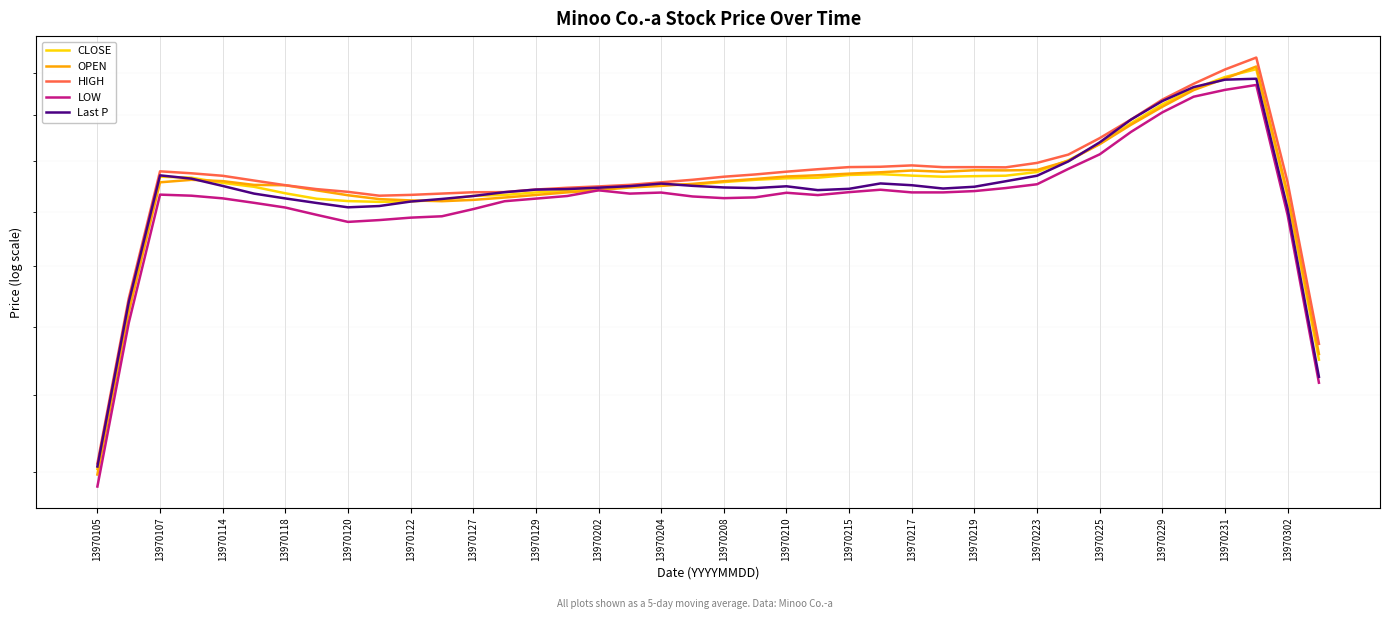

In OPEN, how many points are higher than both neighbors (excluding endpoints)?

4